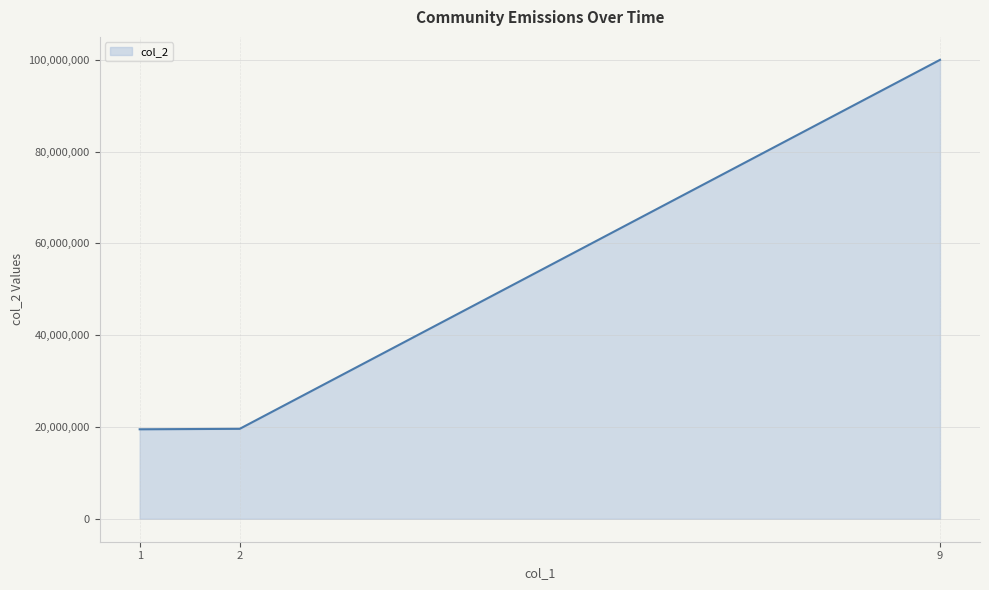

Is it true that the value at 1 is 19500101?

True